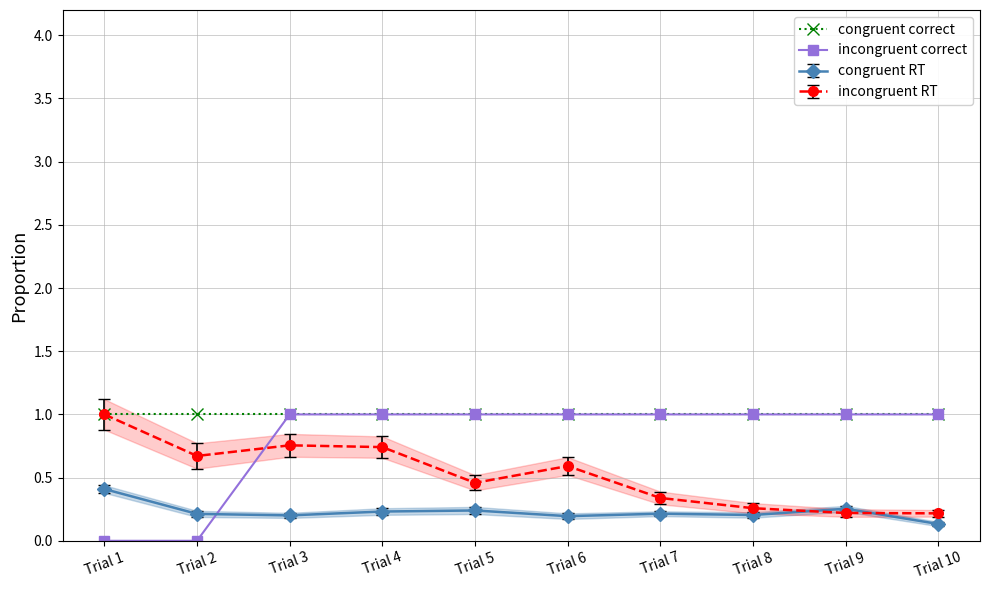

Is it true that incongruent correct equals 1 at Trial 7?

True